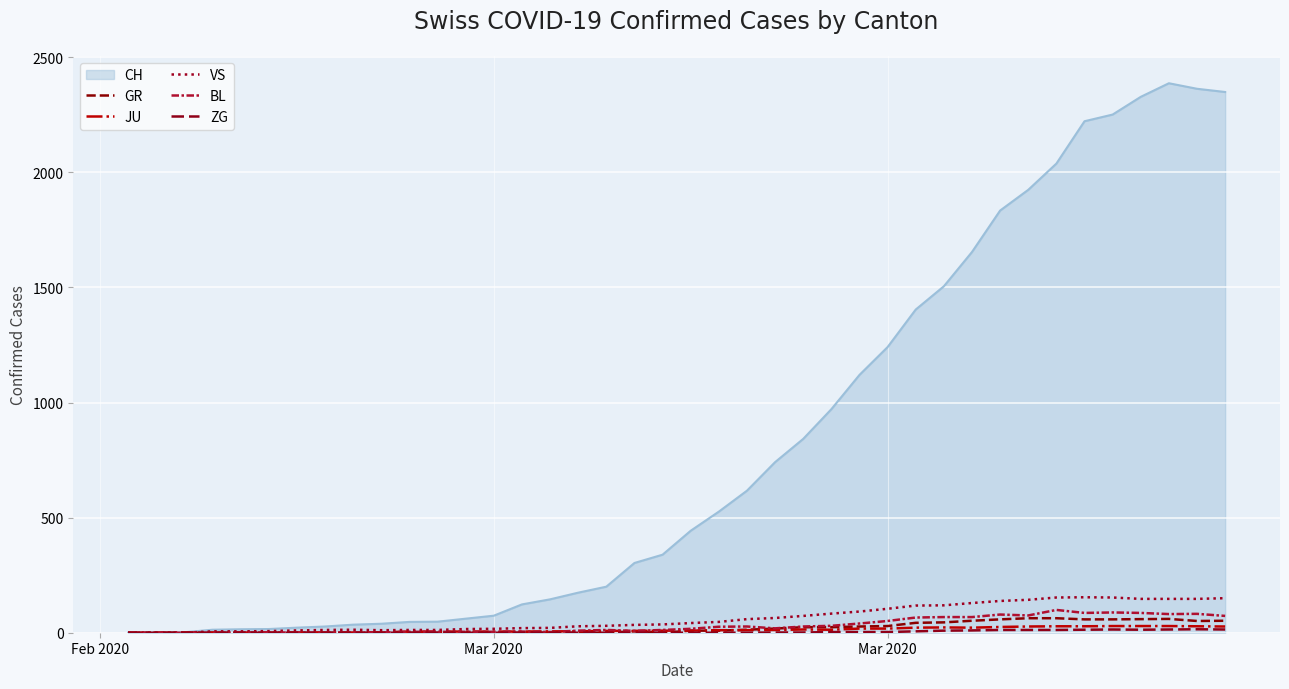

Does the chart display data point markers on the line(s)?

No